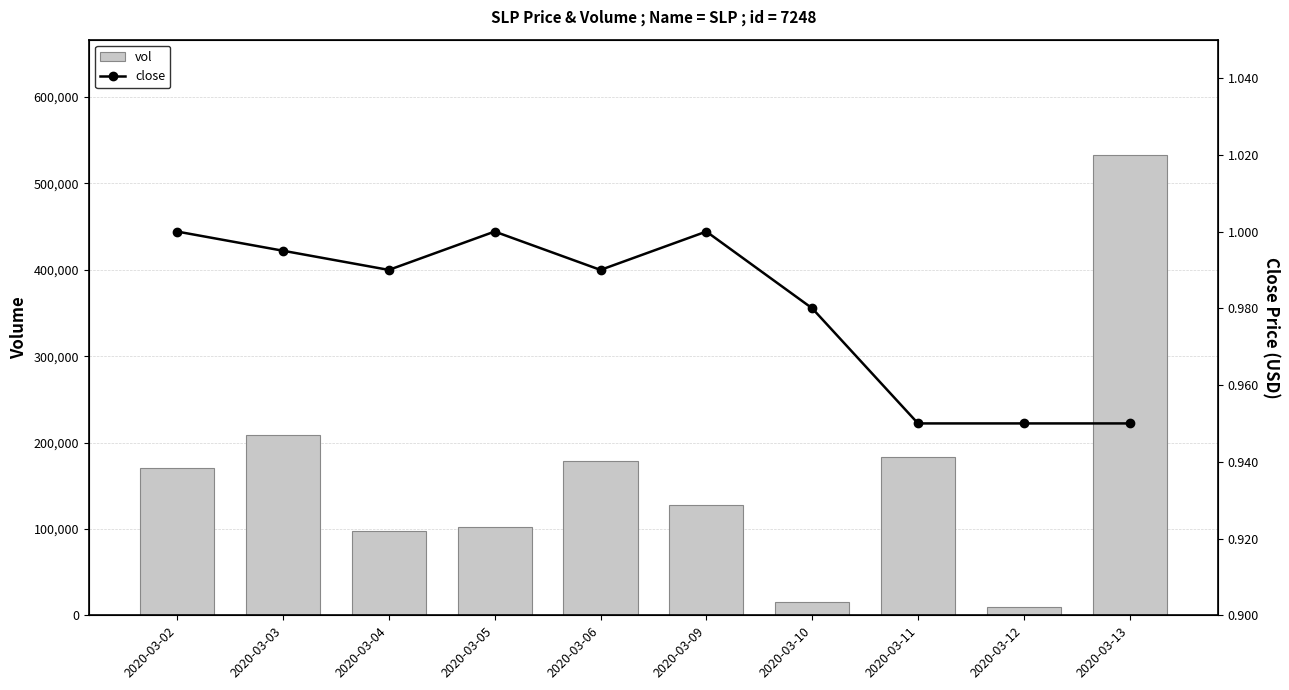

What is the minimum value shown in the chart?

0.9